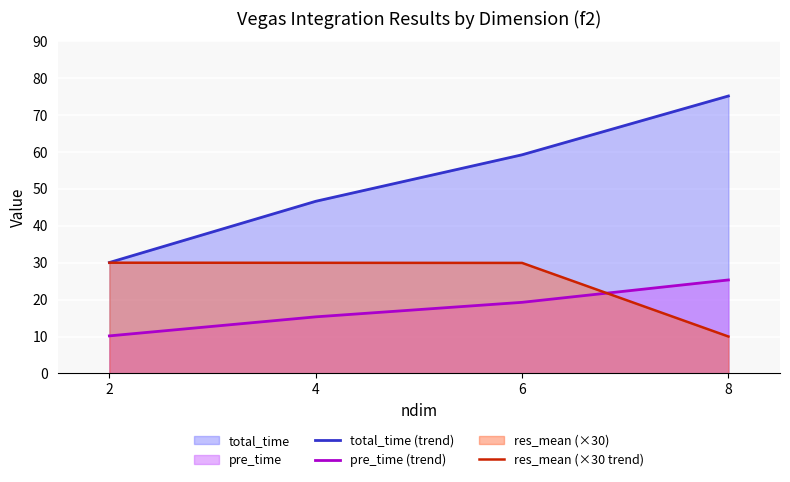

List the series in order of their peak value, highest first.

total_time (trend), res_mean (×30 trend), pre_time (trend)